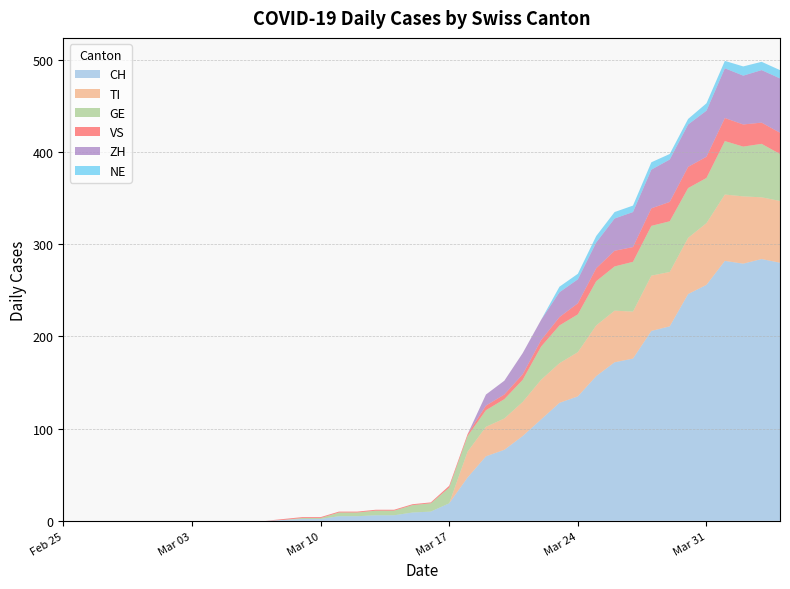

Is it true that CH equals 19 at Mar 17?

True